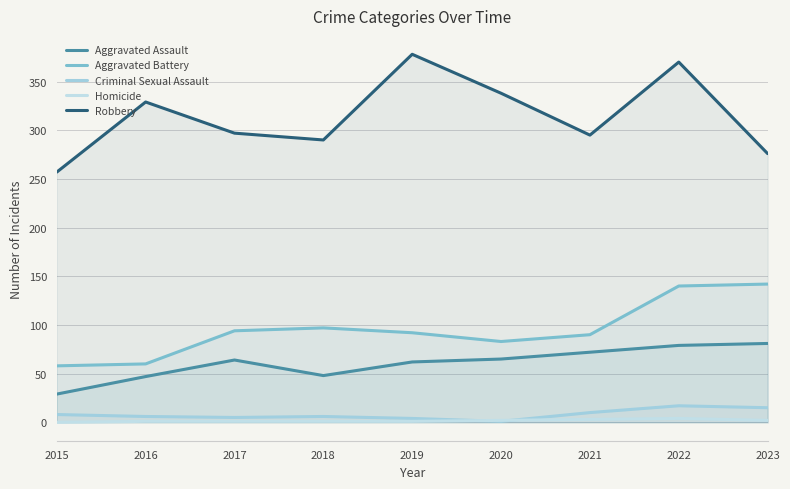

True or false: Homicide and Aggravated Assault intersect in this chart.

False